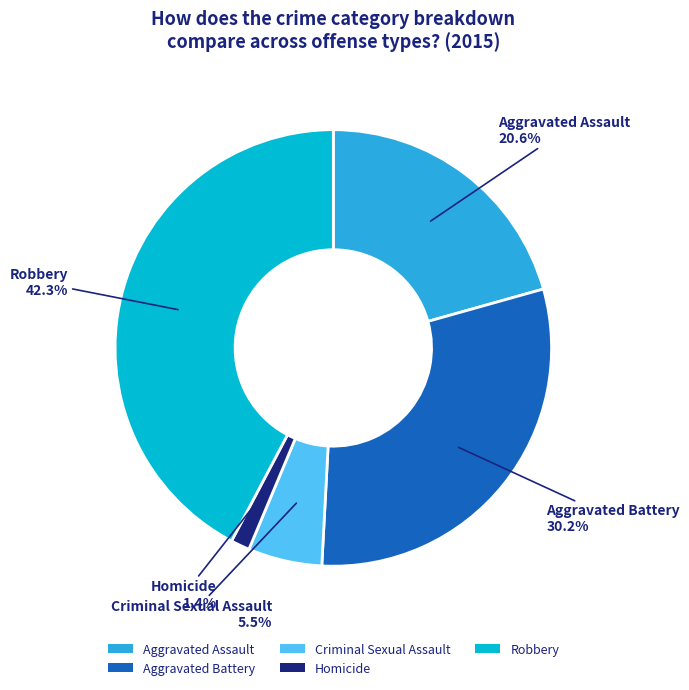

To the nearest percent, what is the difference between the Homicide and Aggravated Battery slice percentages?

29%